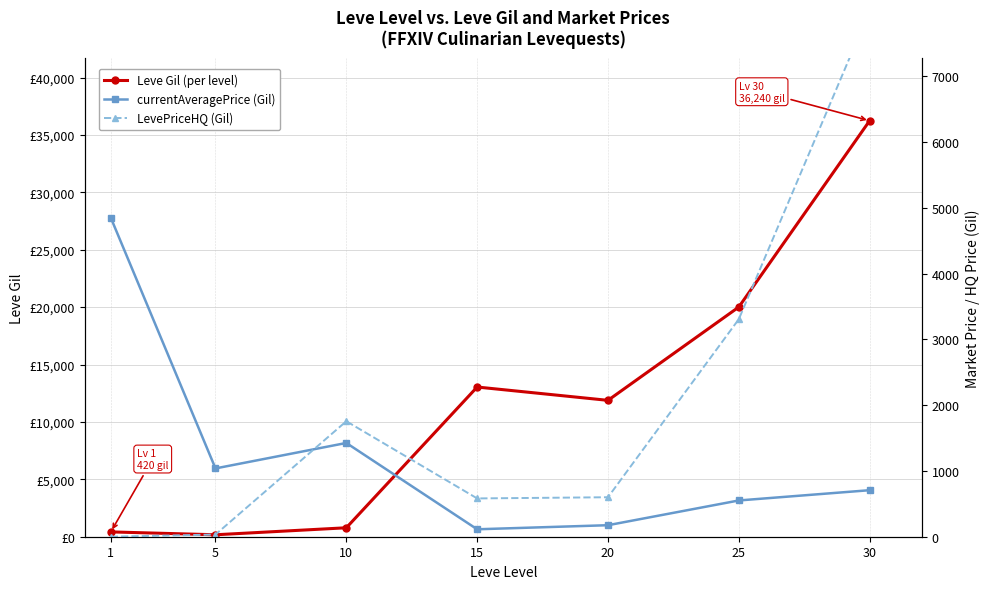

What is the spread (max minus min) of values at 1?

4847